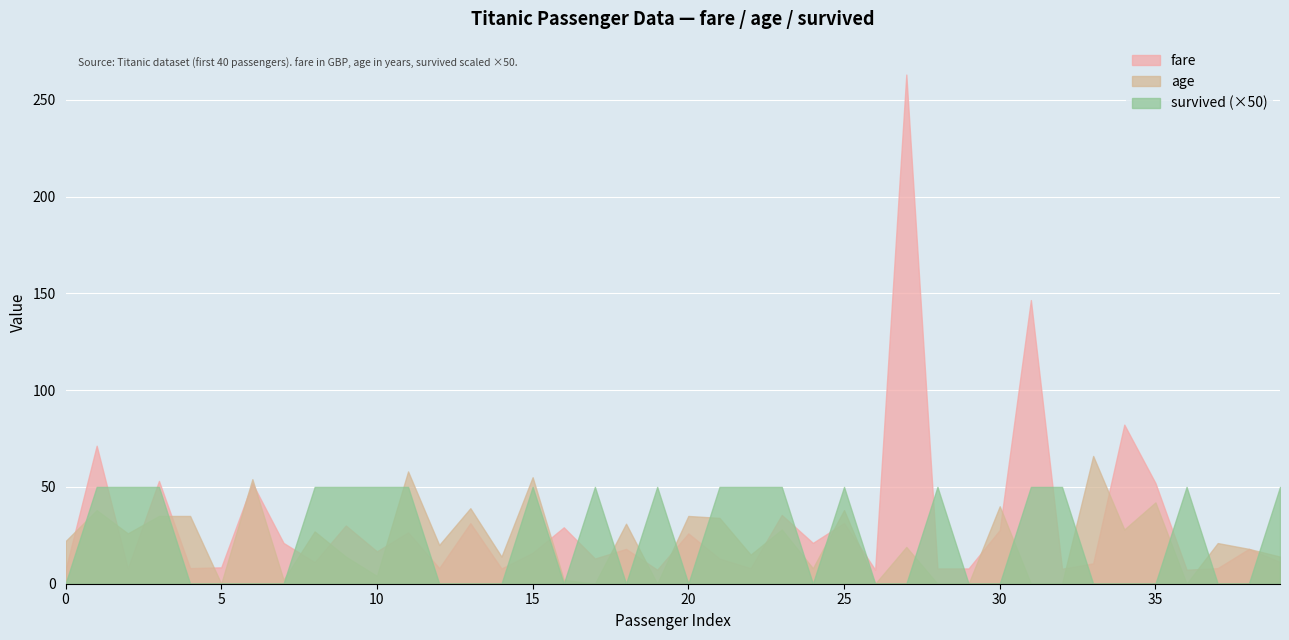

Where does the fare series first go above 16?

1